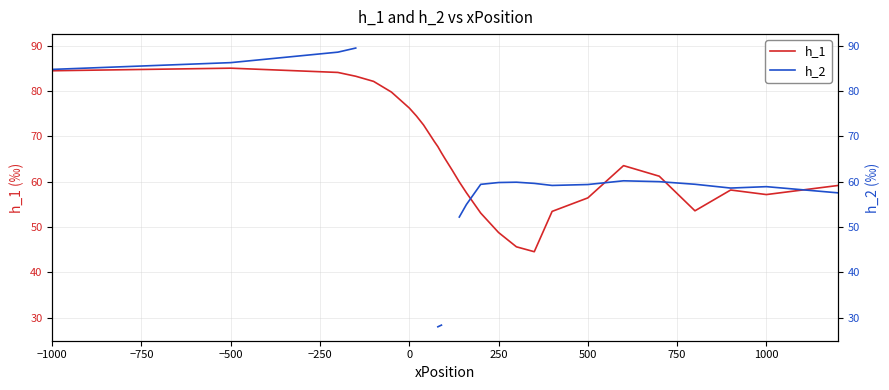

How many series are shown in this chart?

2